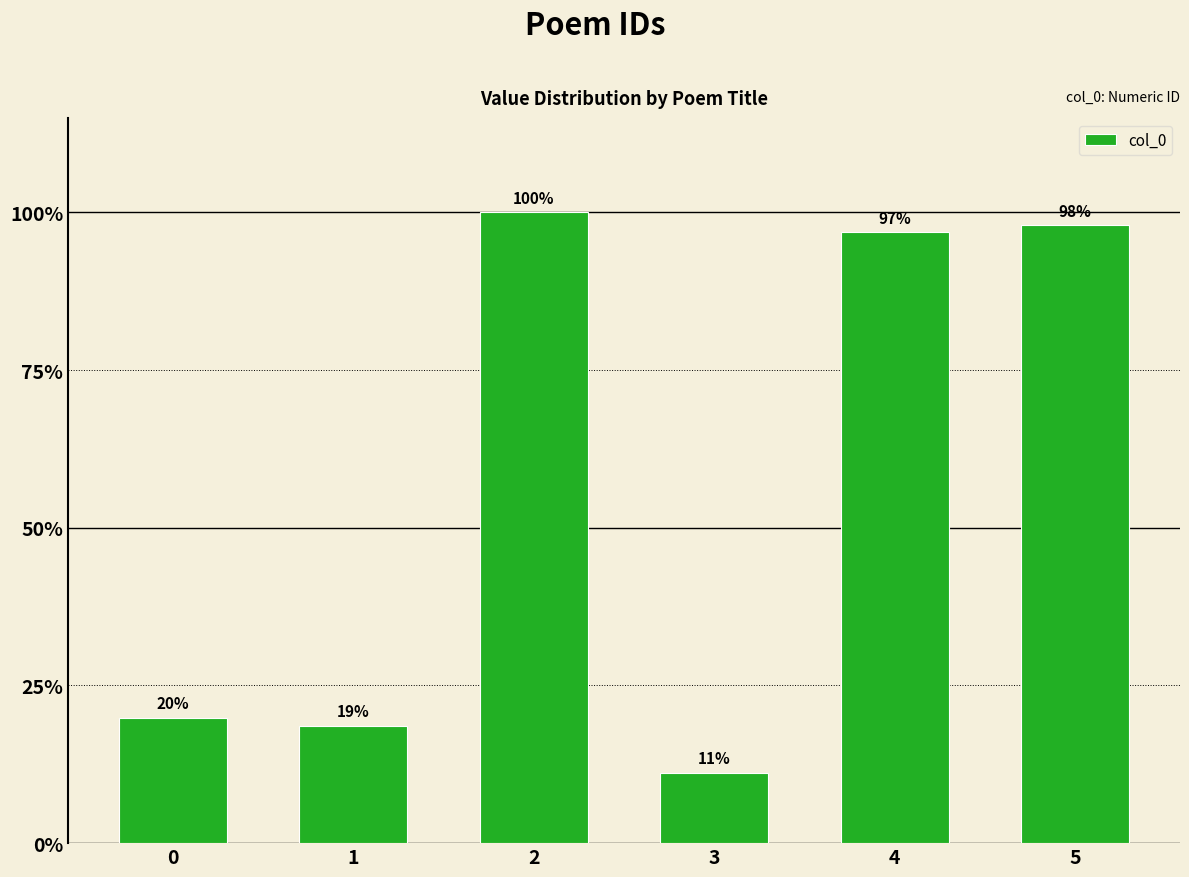

Does the chart contain any negative values?

No